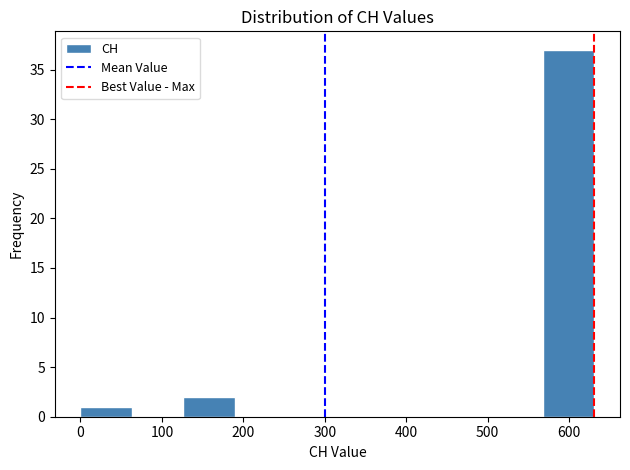

Reading left to right, transcribe this chart: for each bar, give the range it covers on the x-axis and its height. Neither the bar edges nor the heights are printed on the chart, so give them approximately, as read against the axes.

0 to 60: 1
60 to 130: 0
130 to 190: 2
190 to 250: 0
250 to 320: 0
320 to 380: 0
380 to 440: 0
440 to 500: 0
500 to 570: 0
570 to 630: 37